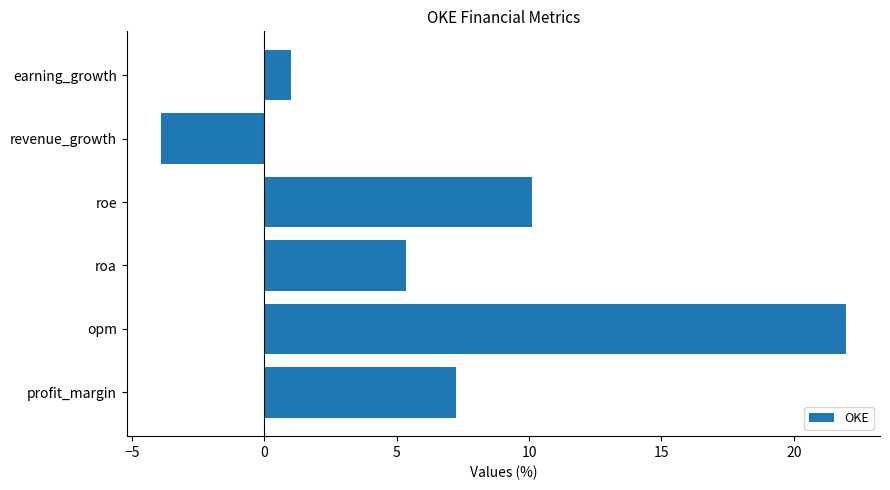

What is the maximum value shown in the chart?

22.0